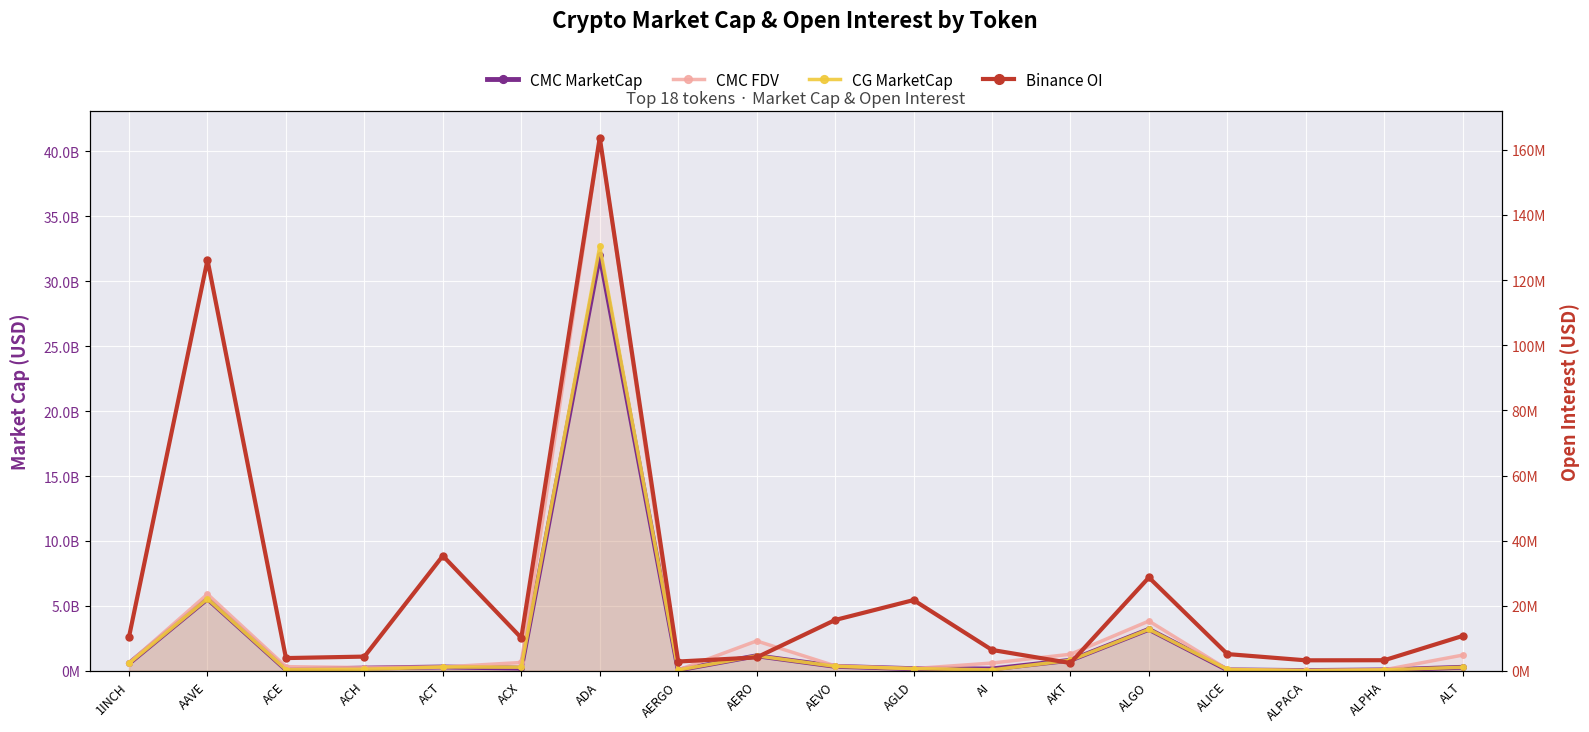

Rank the series at AERGO from highest to lowest value.

CMC FDV, CG MarketCap, CMC MarketCap, Binance OI